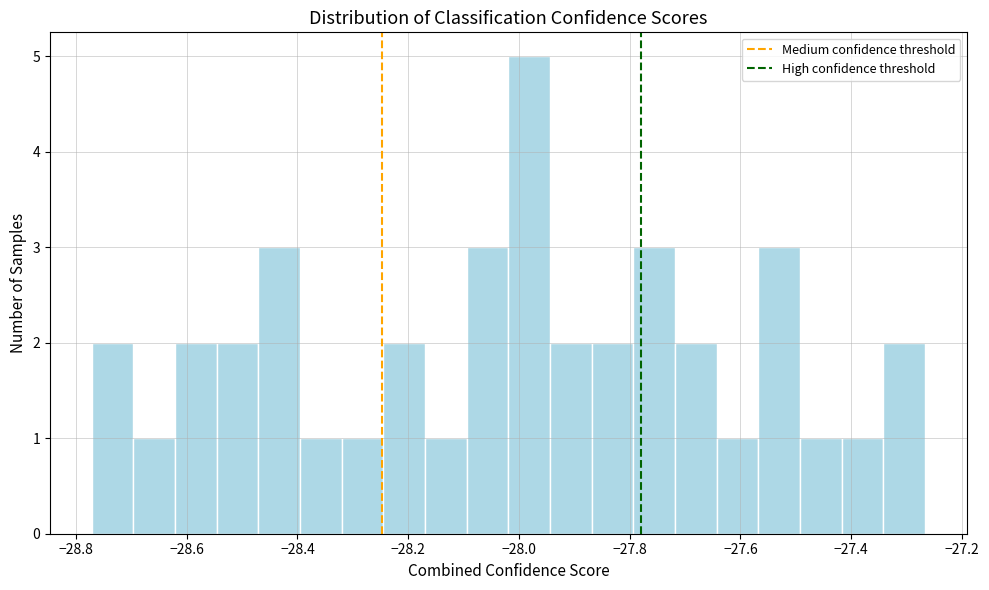

Read against the x-axis, roughly where is the centre of the tallest bar?

-27.98